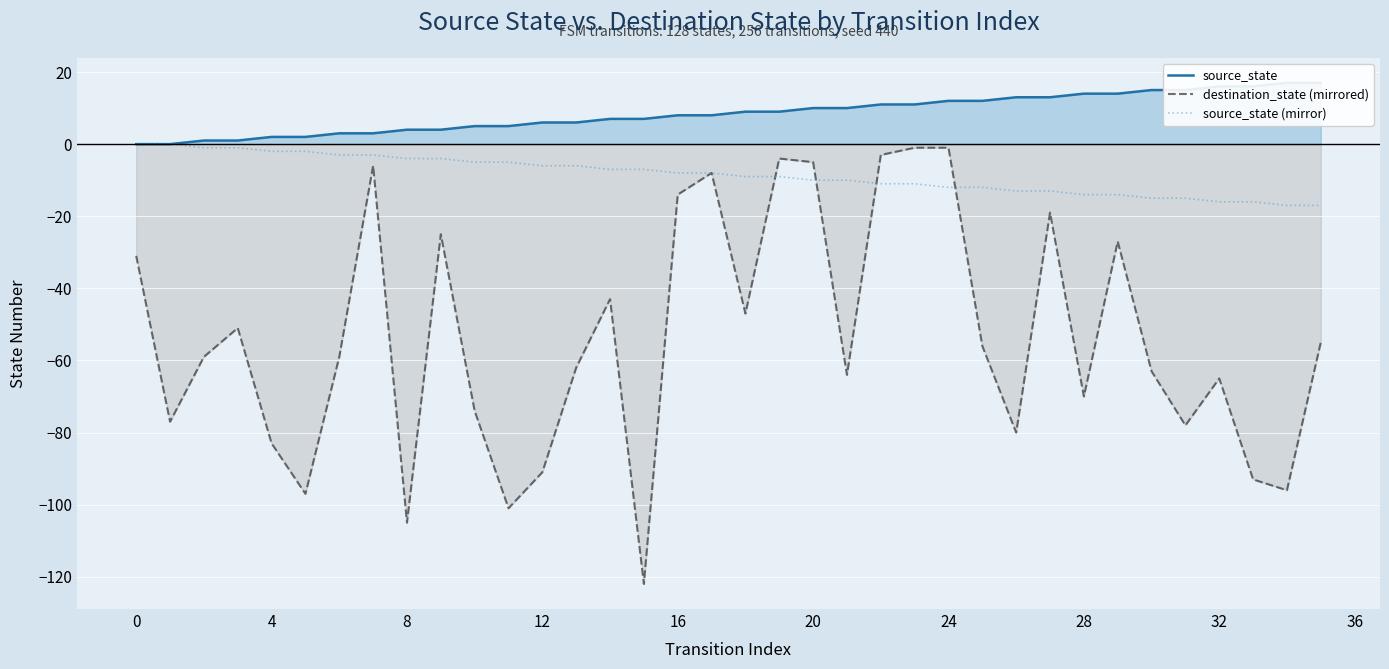

What is the highest value of the source_state series?

17